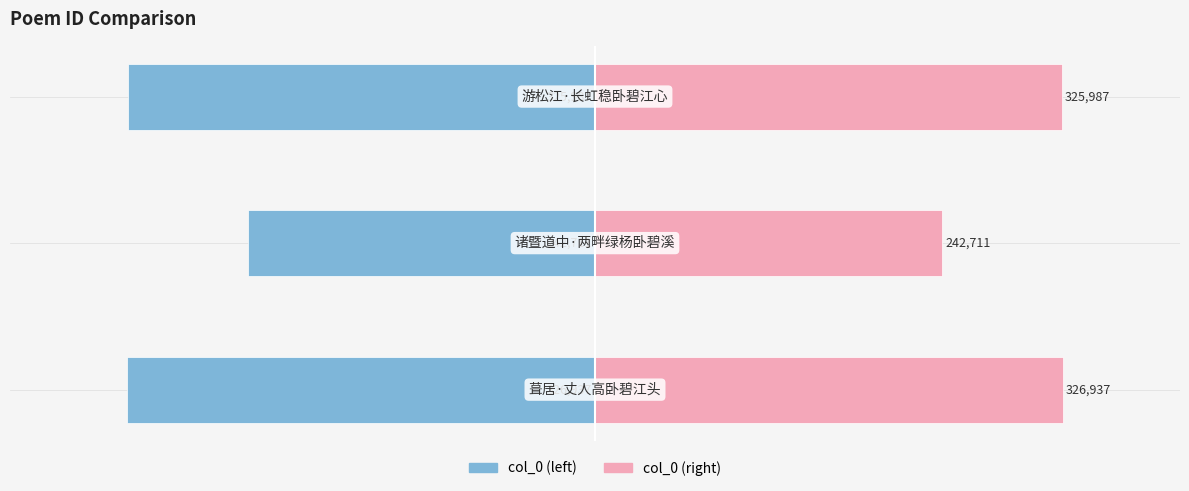

What is the difference between the maximum and minimum values in the col_0 (left) series?

84226